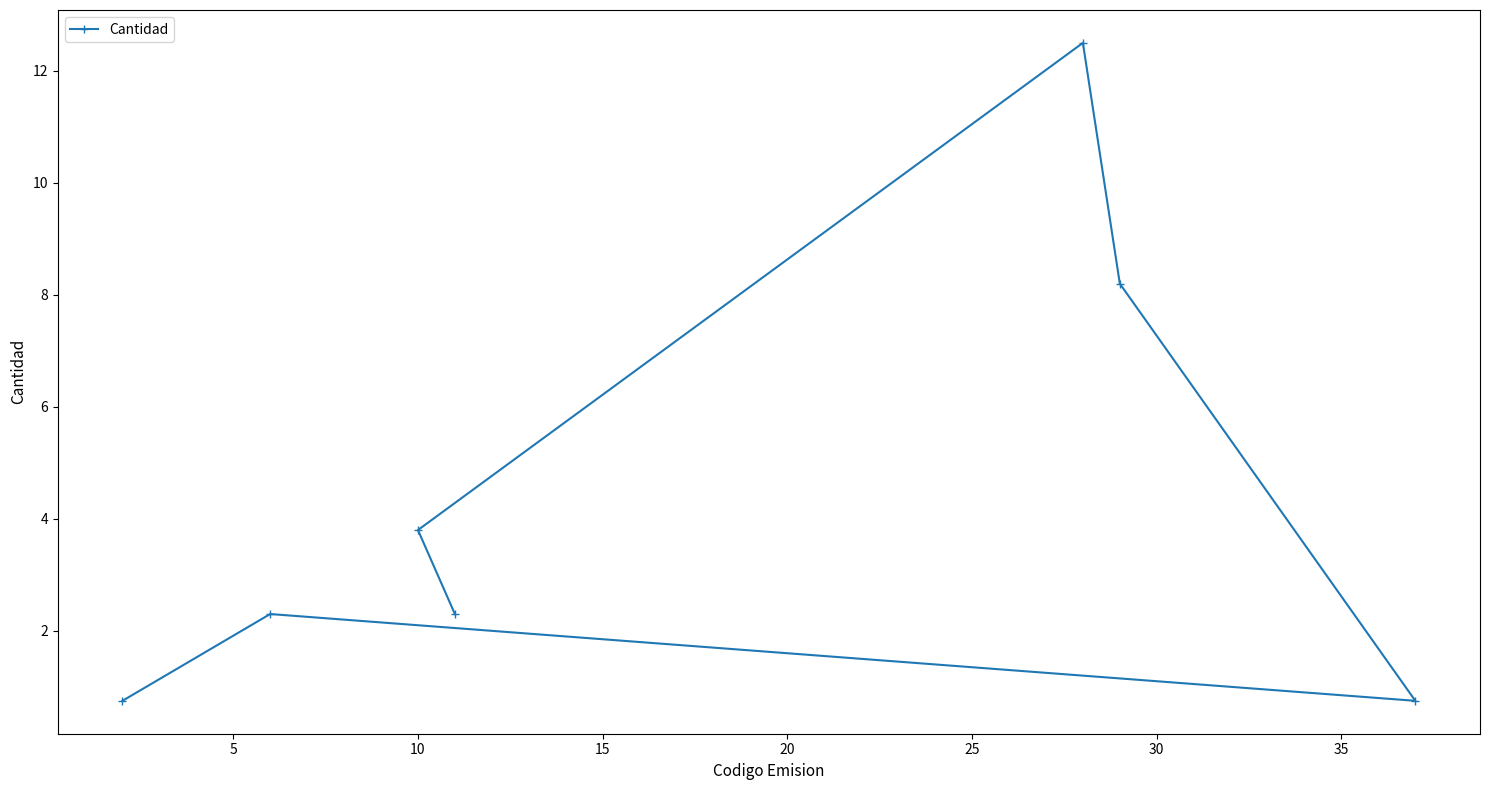

What is the average value?

4.4